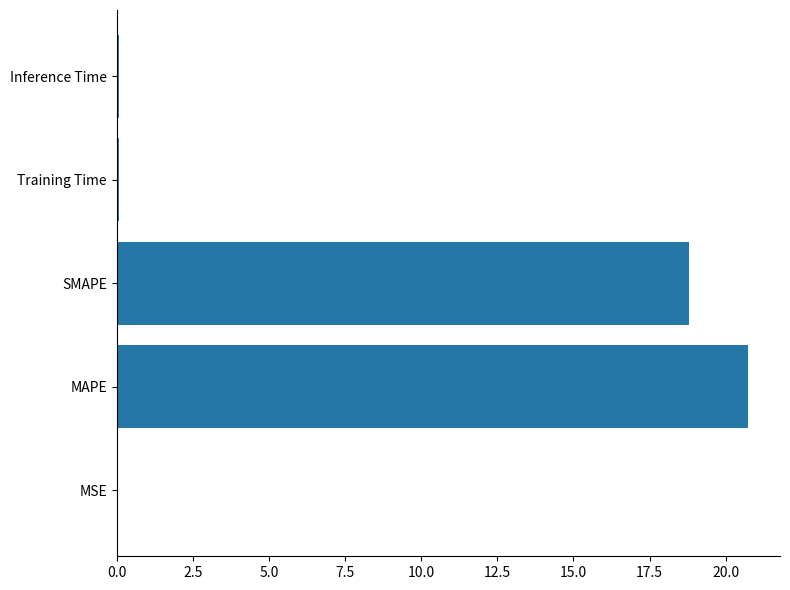

Which category has the highest value across all series?

MAPE